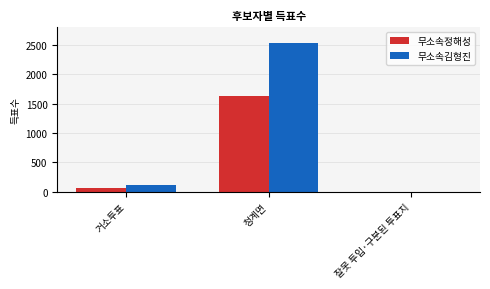

How many distinct data groups are displayed?

2